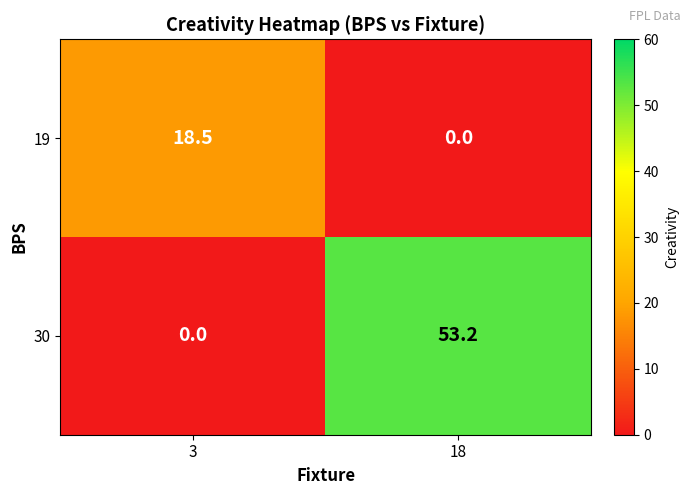

At 3, list the series in order from smallest to largest.

30, 19